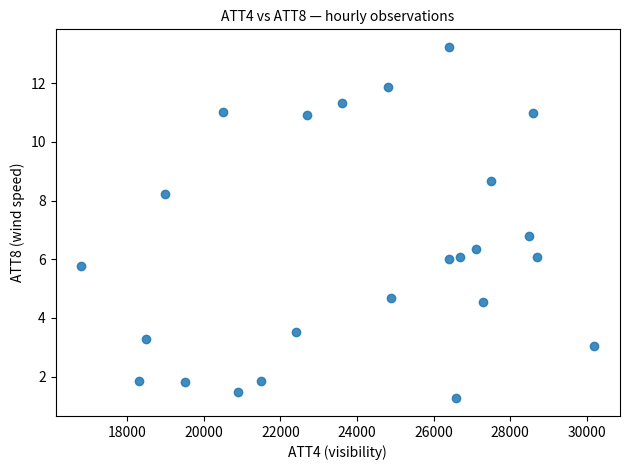

What is the range of X values (max minus min)?

13400.0